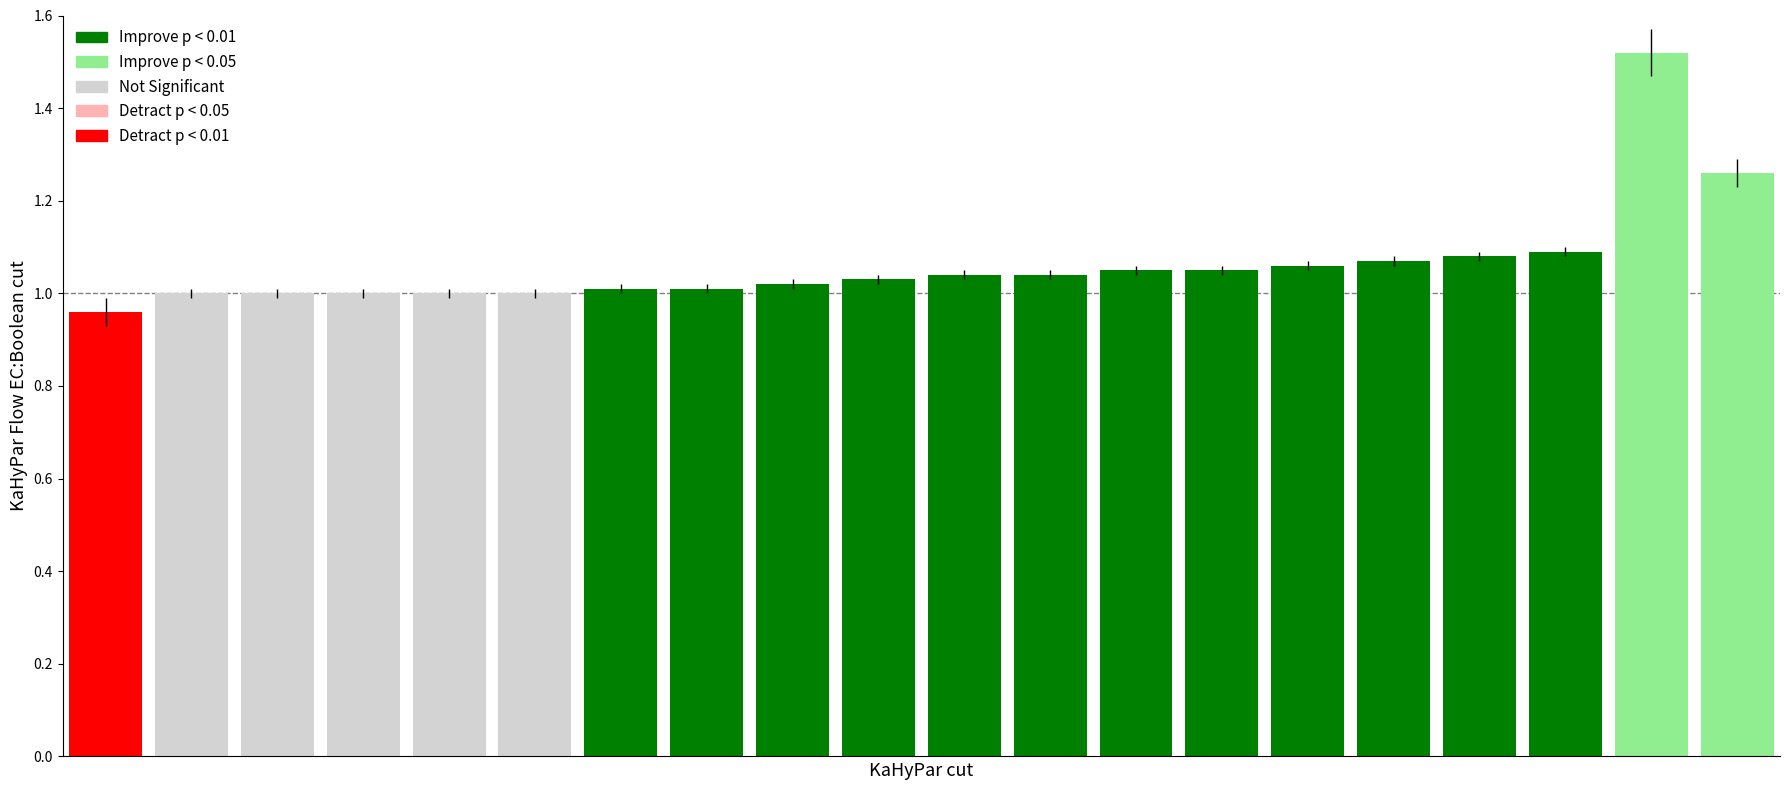

What is the difference between the second highest and second lowest values?

0.3